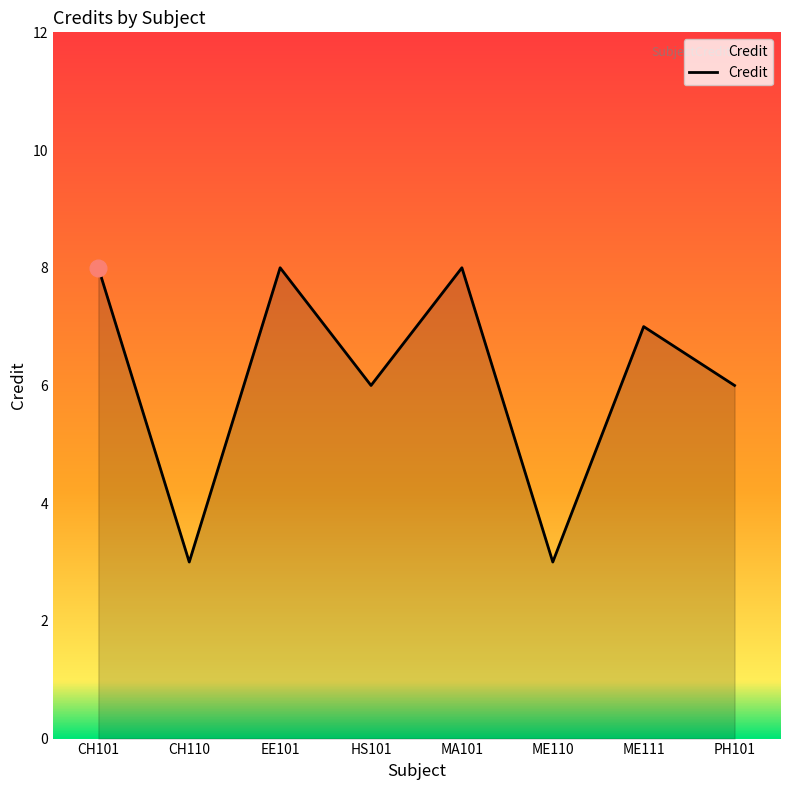

How many categories are shown in the chart?

8